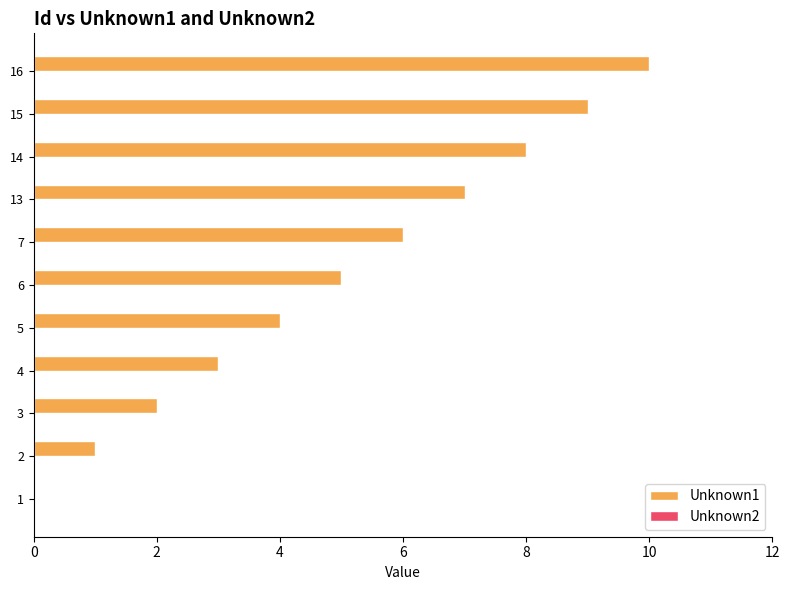

What is the sum of all values?

55